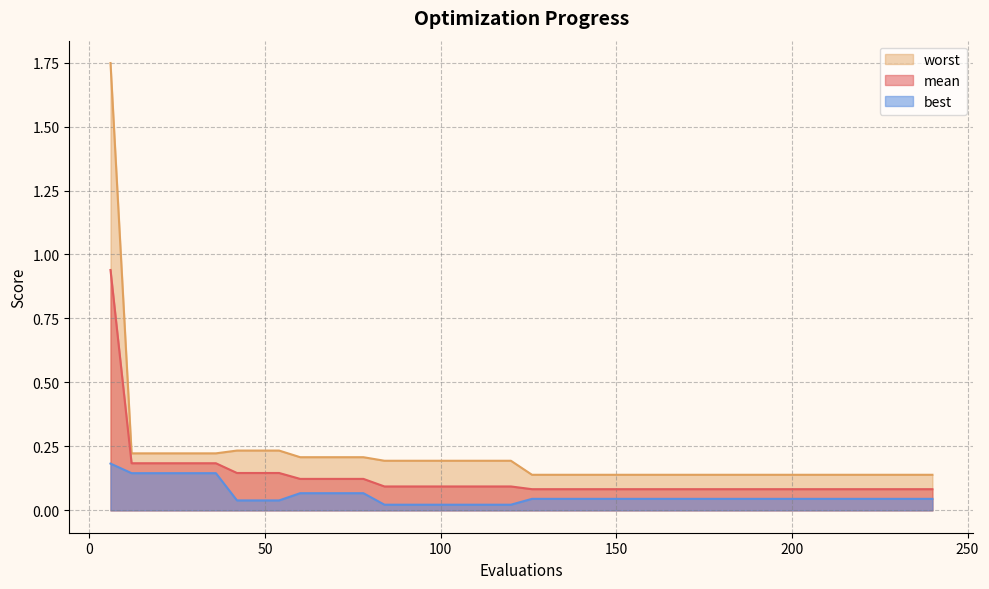

What is the difference between the maximum and second lowest values in the worst series?

1.6